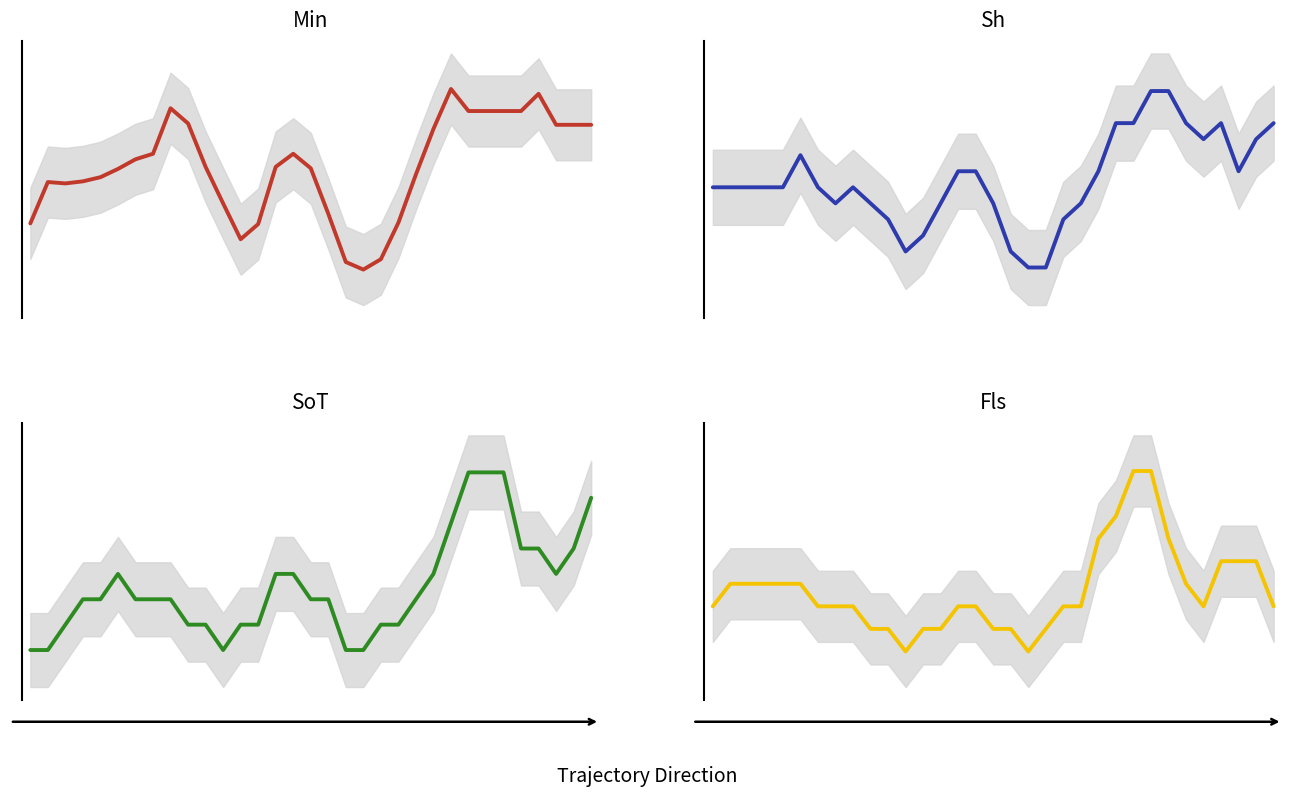

At how many categories does at least one series exceed 78?

7